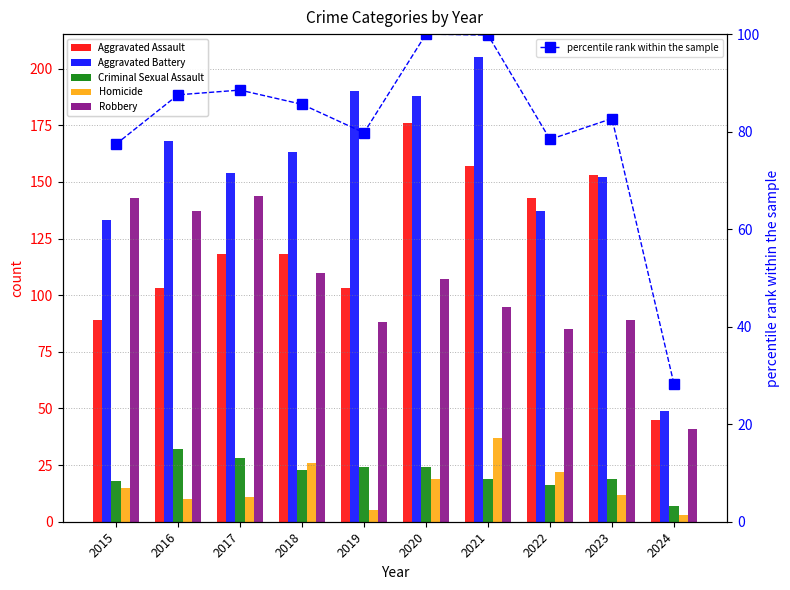

At 2017, list the series in order from smallest to largest.

Homicide, Criminal Sexual Assault, percentile rank within the sample, Aggravated Assault, Robbery, Aggravated Battery